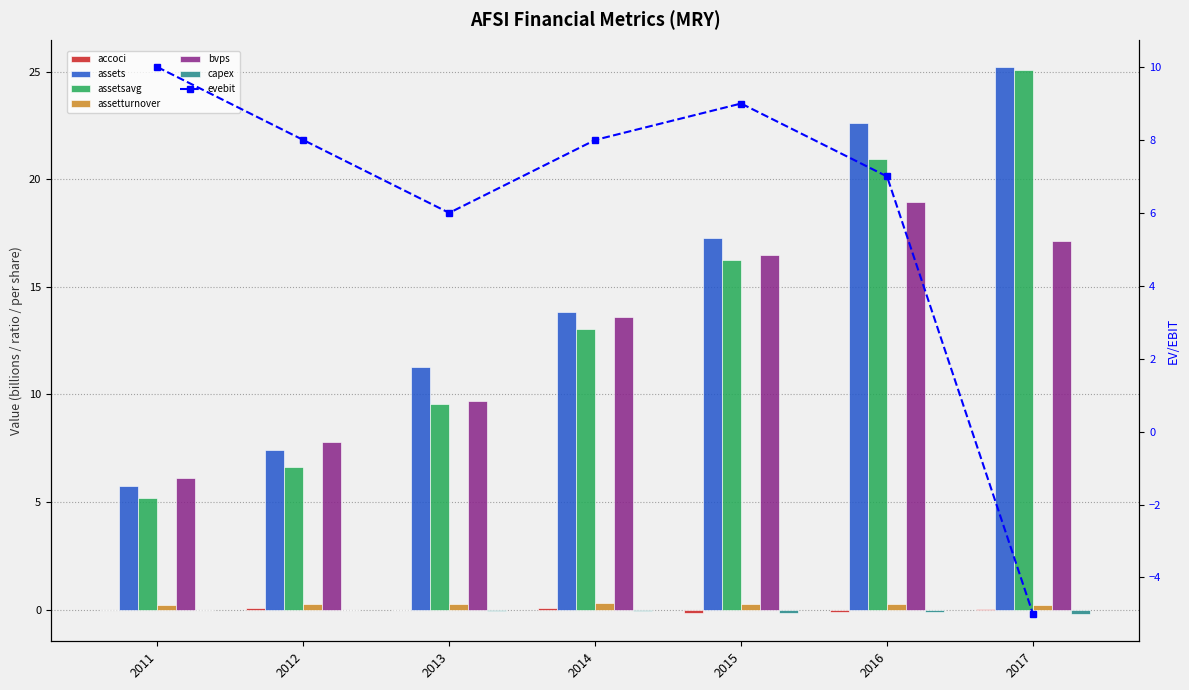

What is the difference between the capex values at 2017 and 2013?

0.2